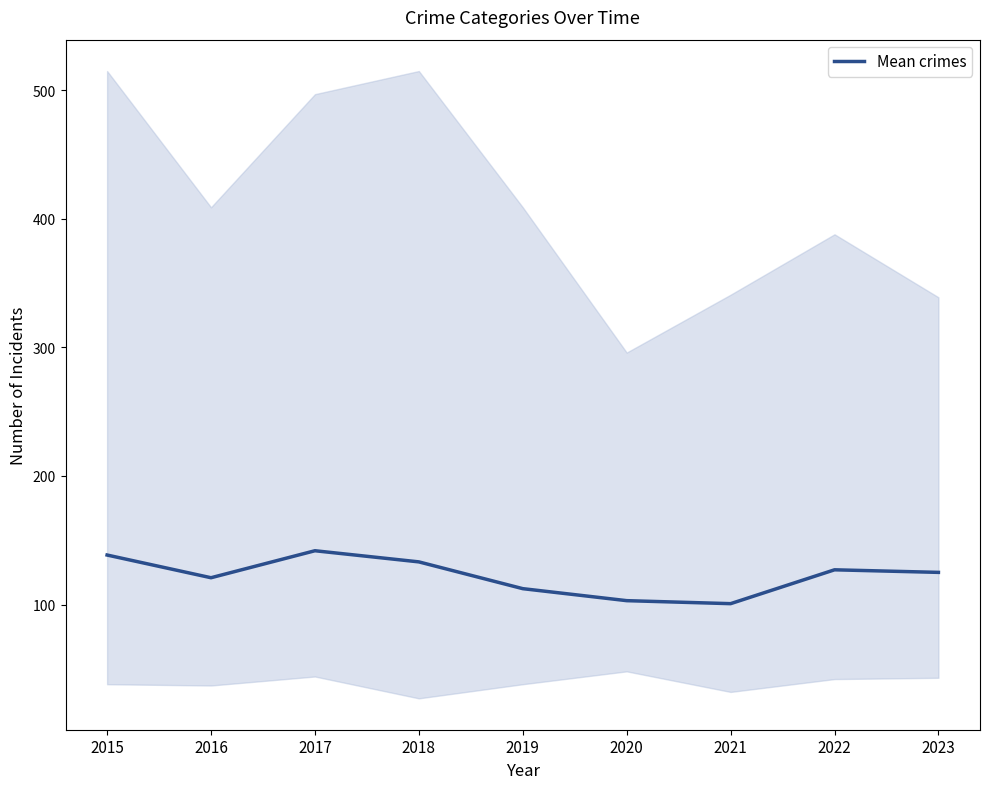

At which label is the value closest to 121?

2016